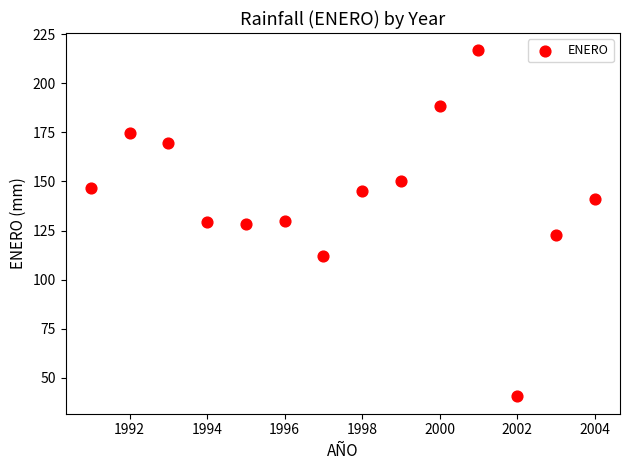

What is the range of Y values (max minus min)?

176.1